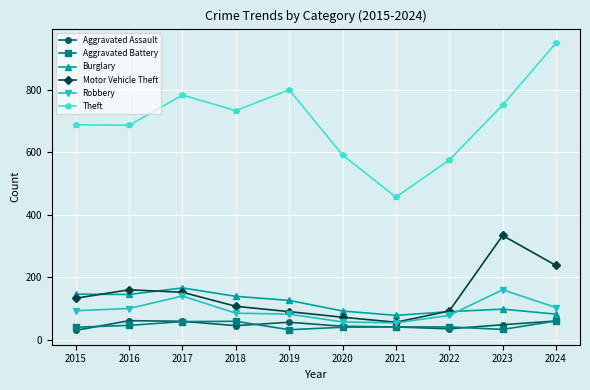

What is the smallest value displayed?

30